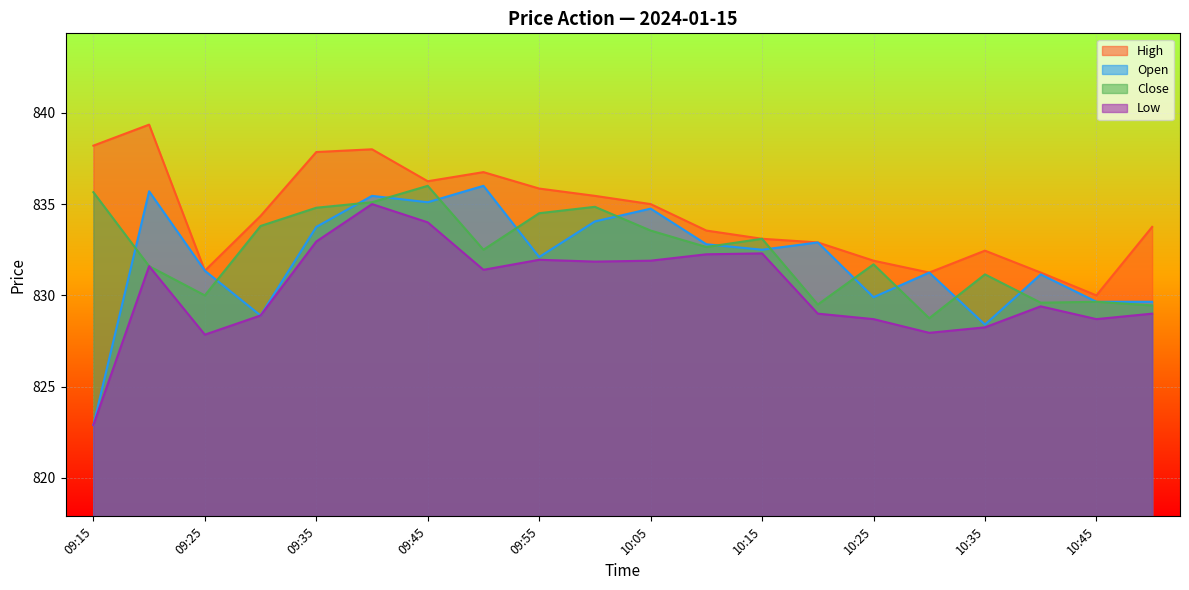

Which category has the highest value across all series?

09:20